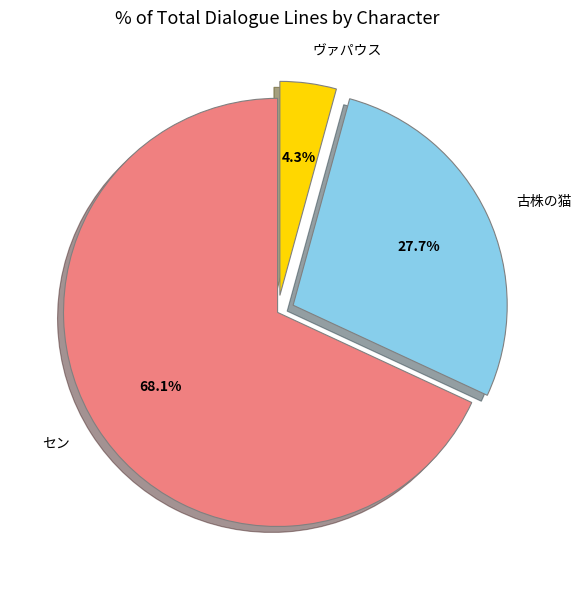

Which category accounts for the majority?

セン